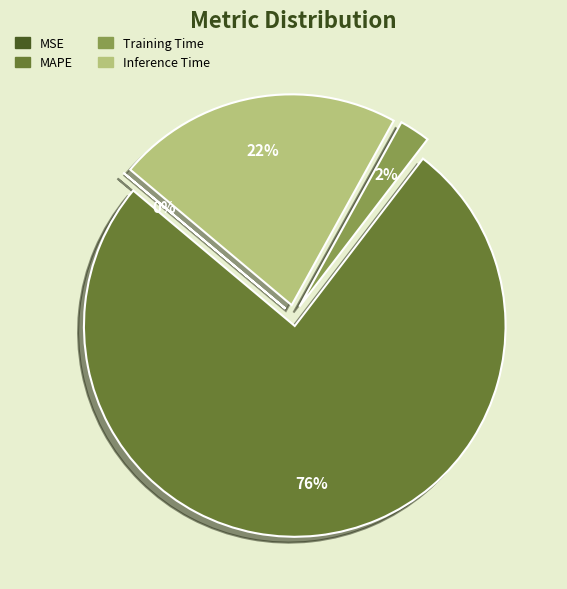

Is the sum of Inference Time and MAPE greater than half?

Yes